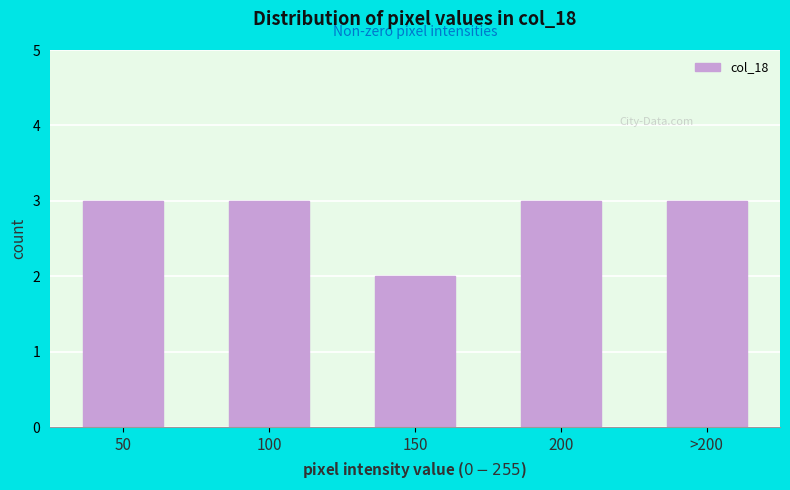

Reading right to left, transcribe all the data shown in this chart.

3	3	2	3	3